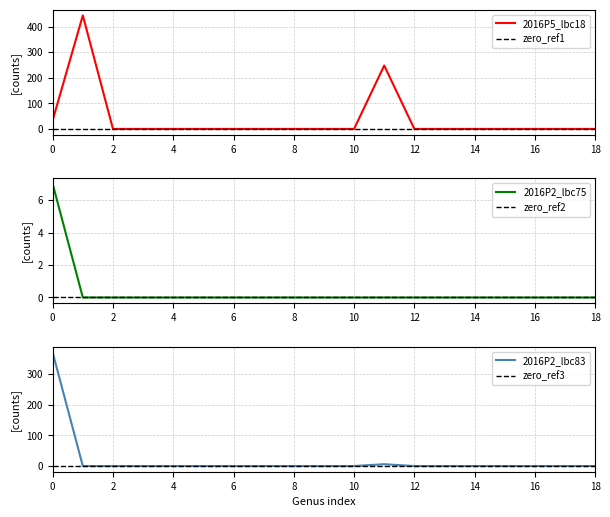

Which series changed the most between Acinetobacter_junii and Ochrobactrum?

2016P5_lbc18